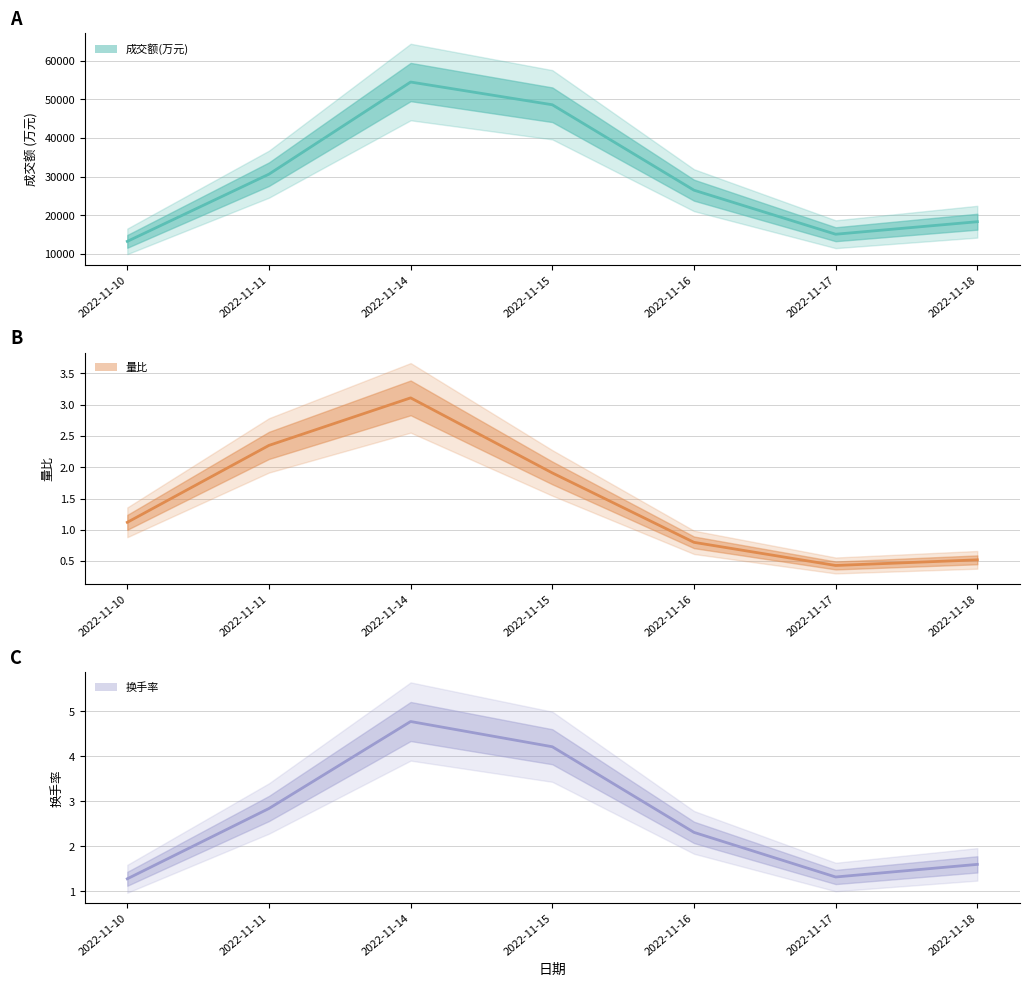

At which label does 成交额(万元) reach its minimum?

2022-11-10